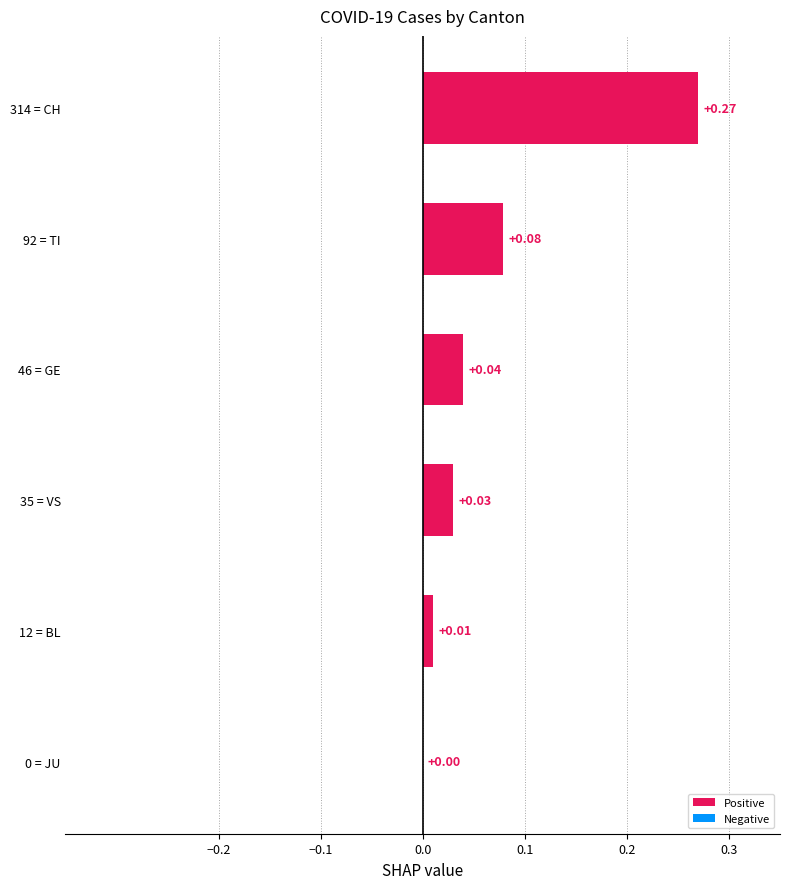

Which has a higher value, 35 = VS or 12 = BL?

35 = VS